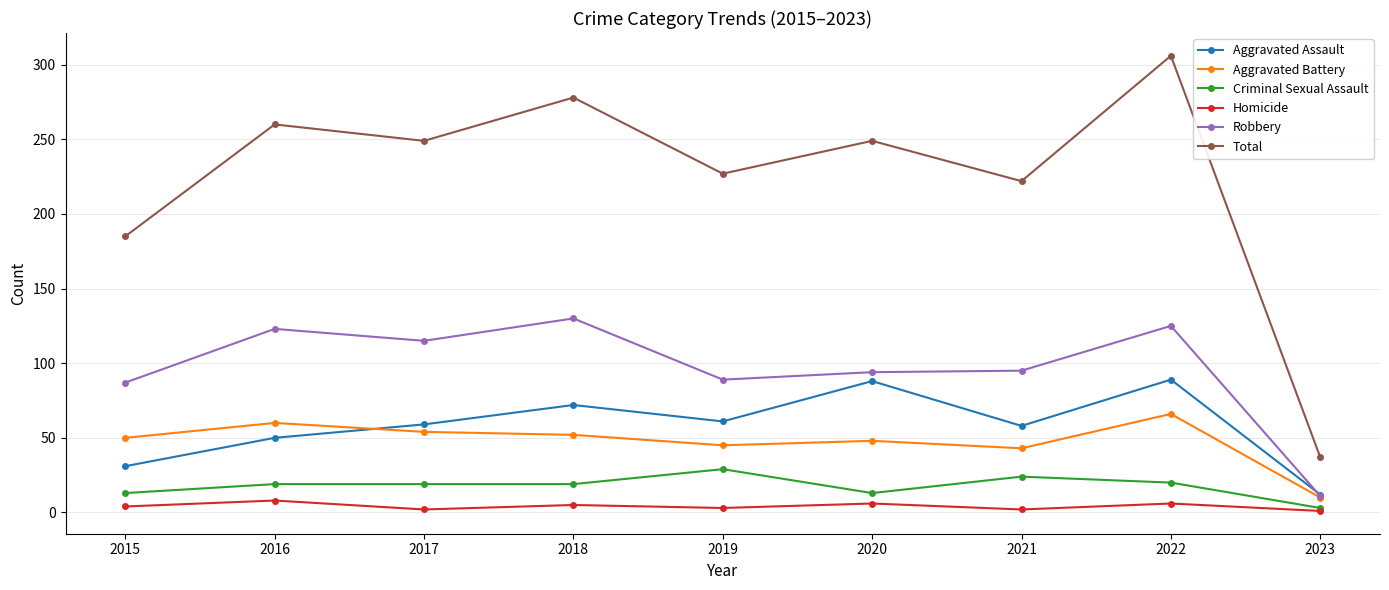

The value of Criminal Sexual Assault at 2015 is 13. True or false?

True